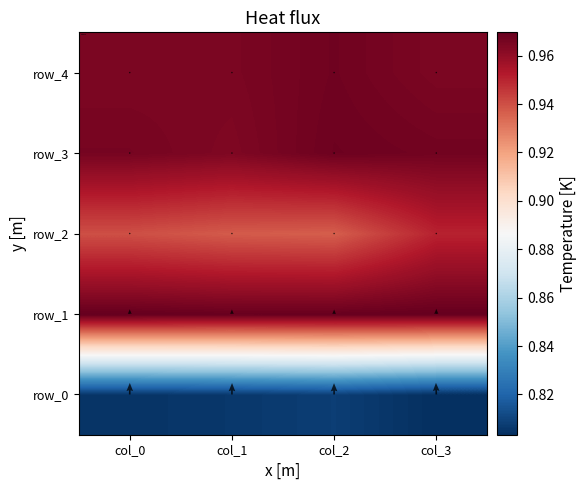

What is the approximate value of row_3 at col_3?

1.0